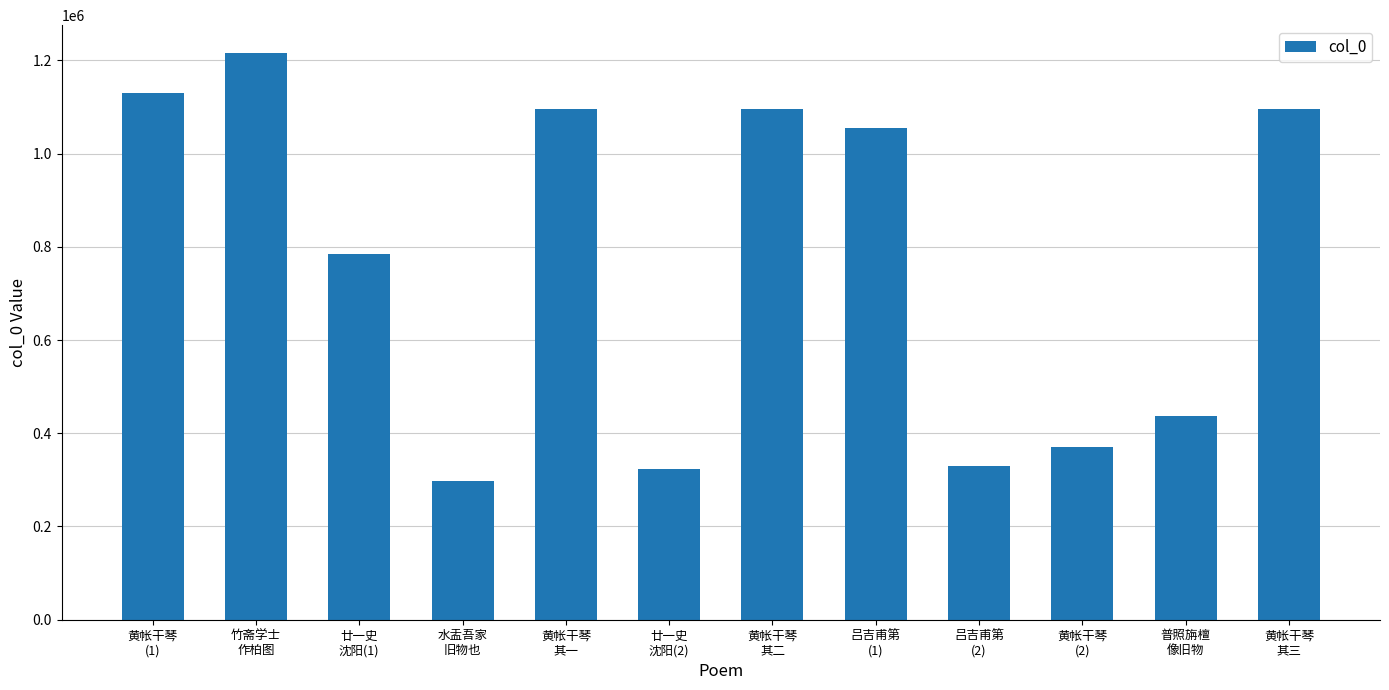

What is the maximum value shown in the chart?

1214647